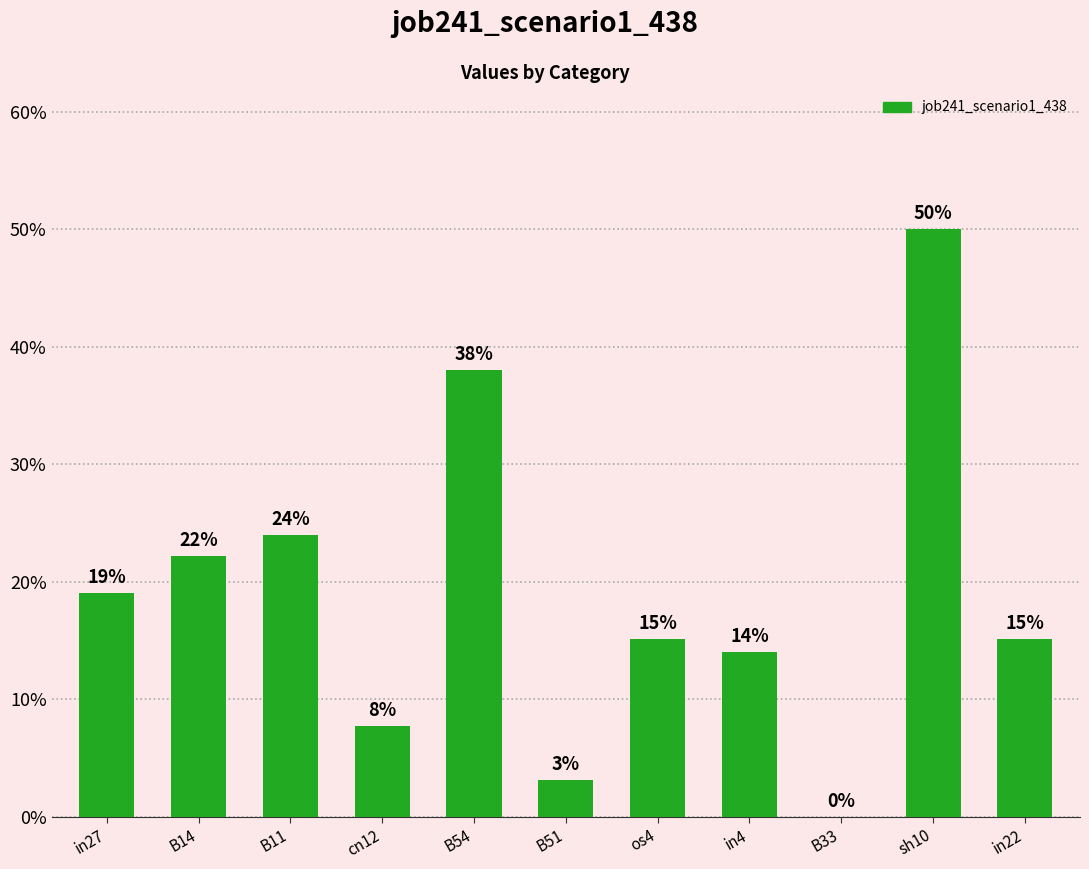

What is the sum of the values at B51 and in27?

0.2